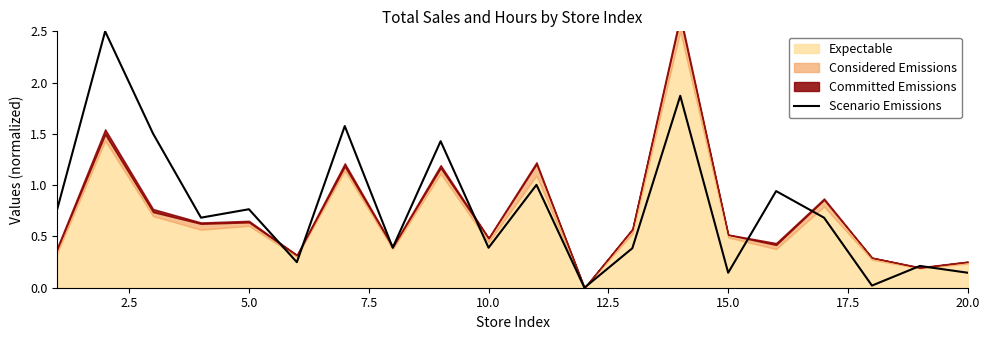

How many points are higher than both their immediate neighbors (excluding endpoints)?

8